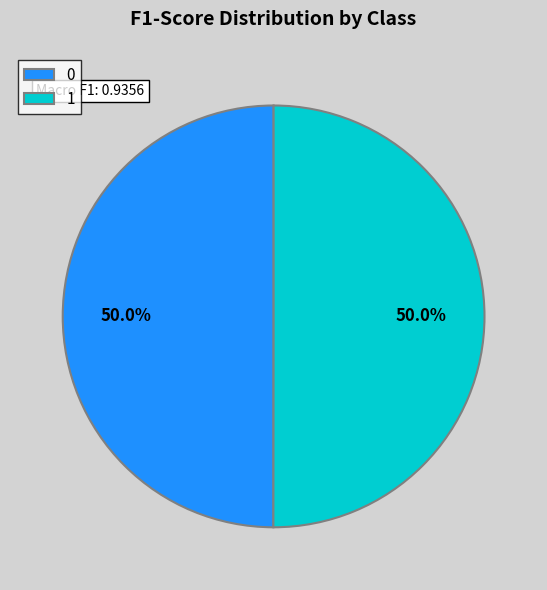

What portion of the pie excludes 1?

50.0%